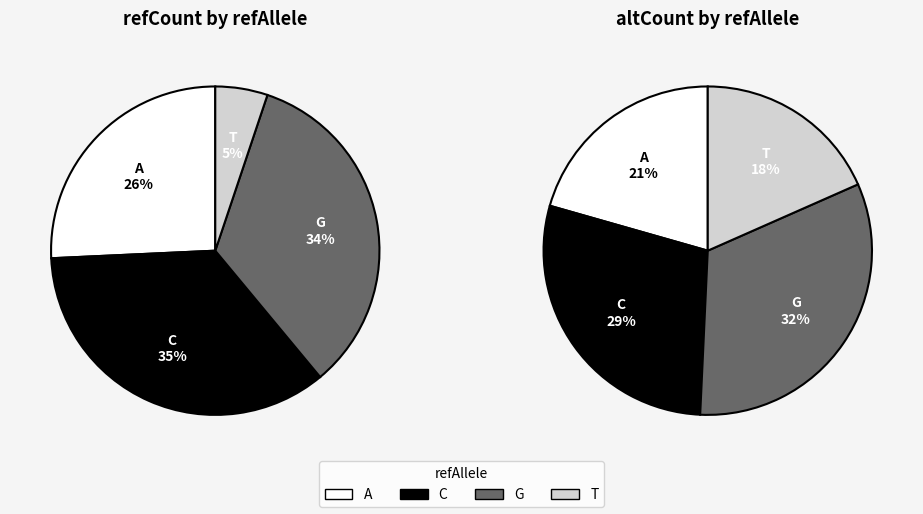

How much of the chart is everything except G?

66.2%